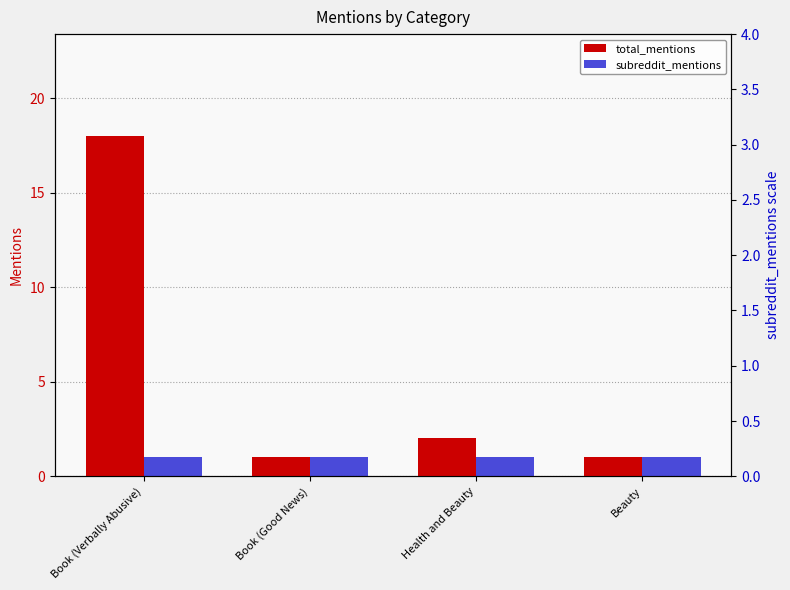

What are all the series names shown in the legend?

total_mentions, subreddit_mentions